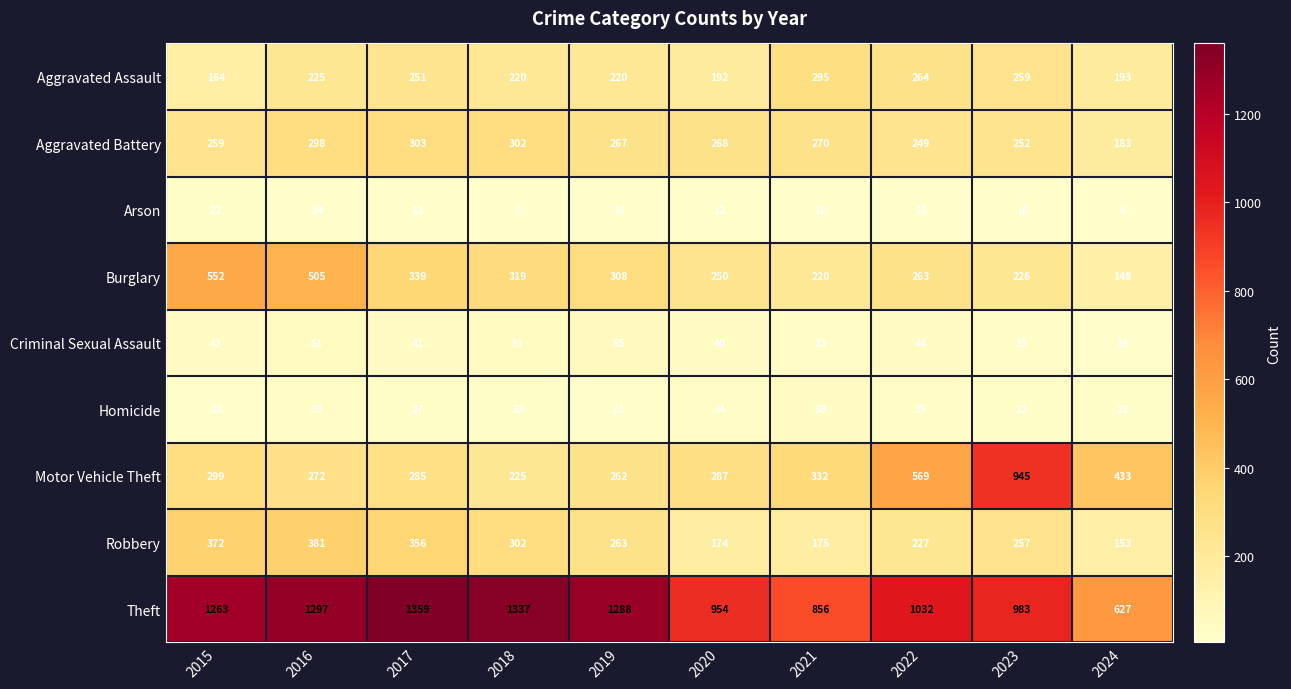

Rank the series by their maximum value, from lowest to highest.

Arson, Homicide, Criminal Sexual Assault, Aggravated Assault, Aggravated Battery, Robbery, Burglary, Motor Vehicle Theft, Theft